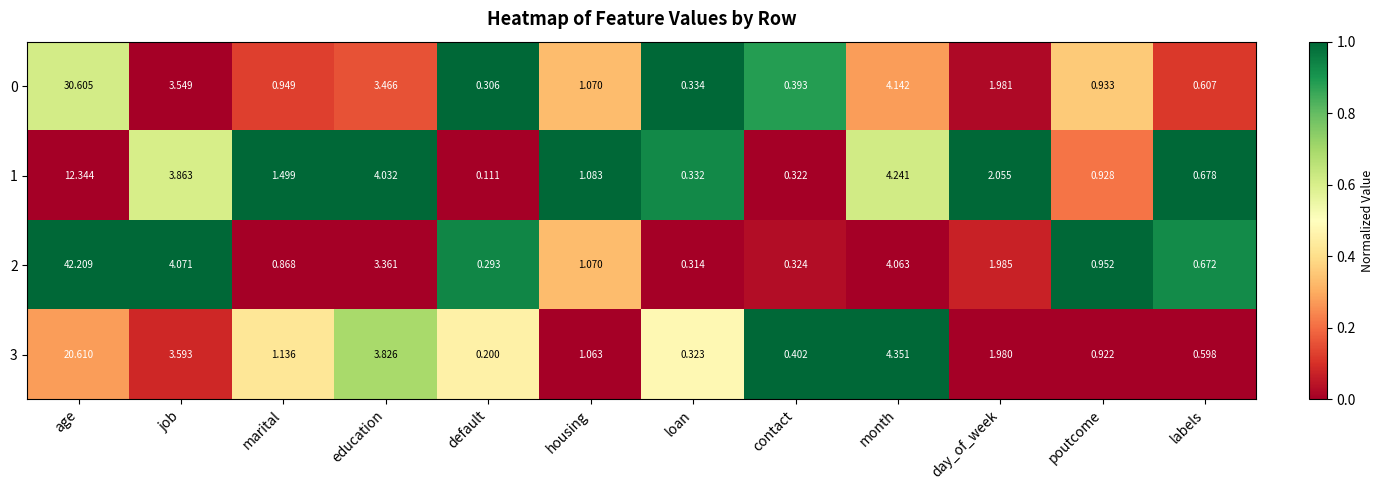

Which series has the largest total across all categories?

2